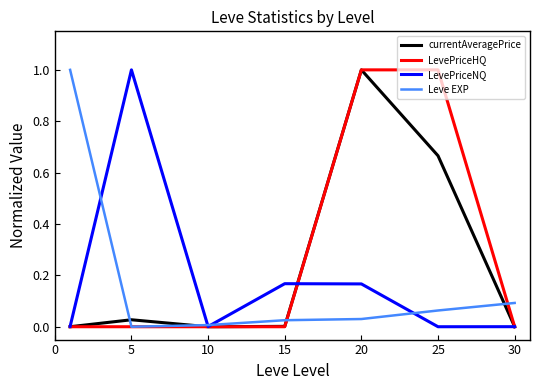

List the series in order of their overall mean, lowest first.

Leve EXP, LevePriceNQ, currentAveragePrice, LevePriceHQ